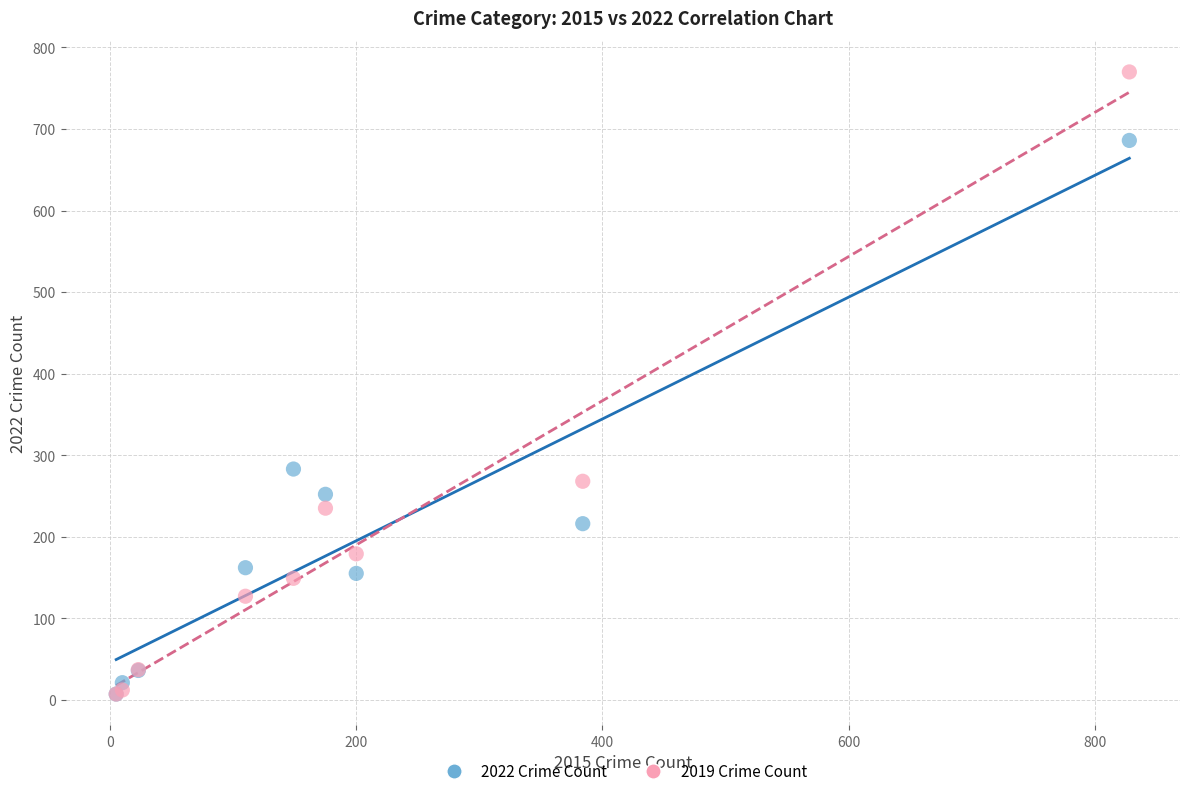

In the 2022 Crime Count series, what Y value is closest to 346?

283